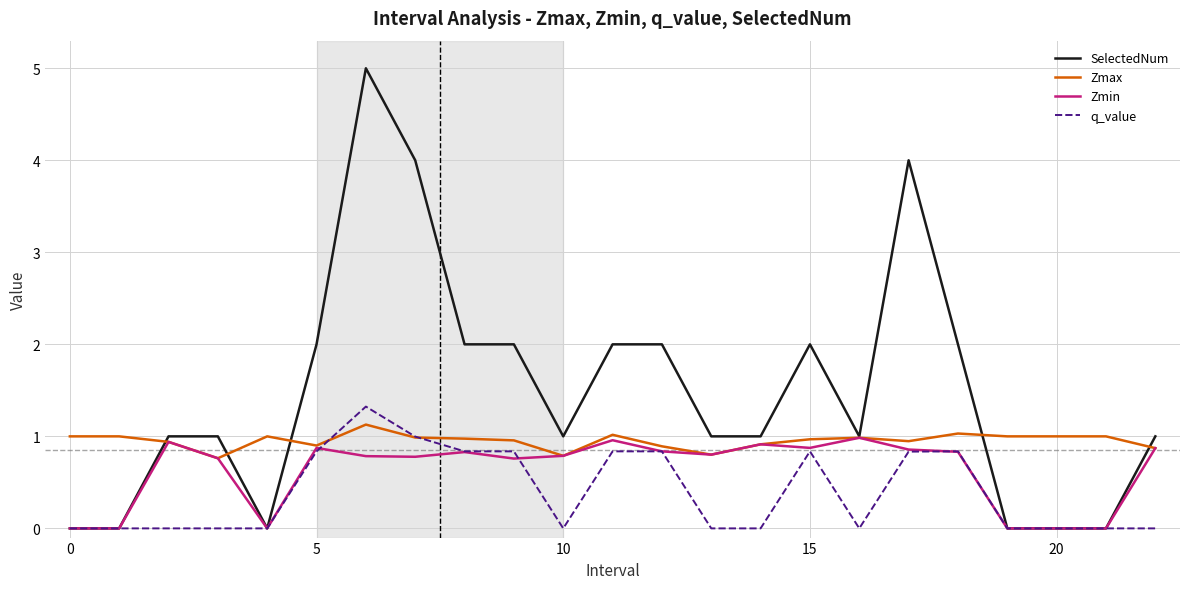

At how many categories does at least one series exceed 0?

23